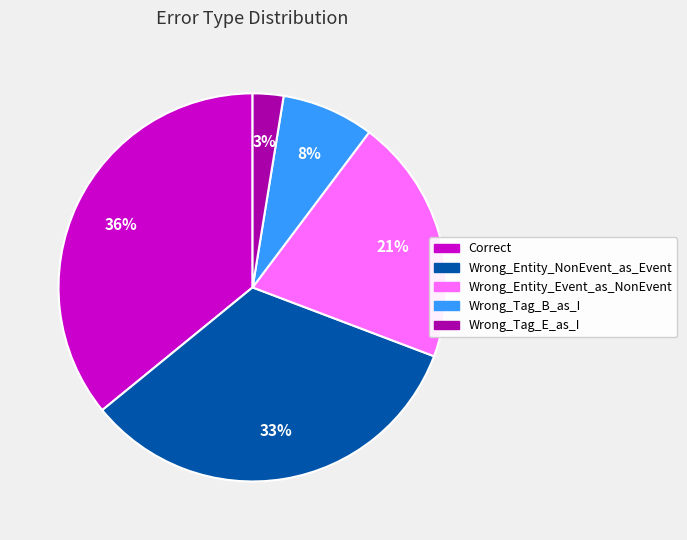

The Wrong_Entity_NonEvent_as_Event slice represents 33% of the pie. True or false?

True